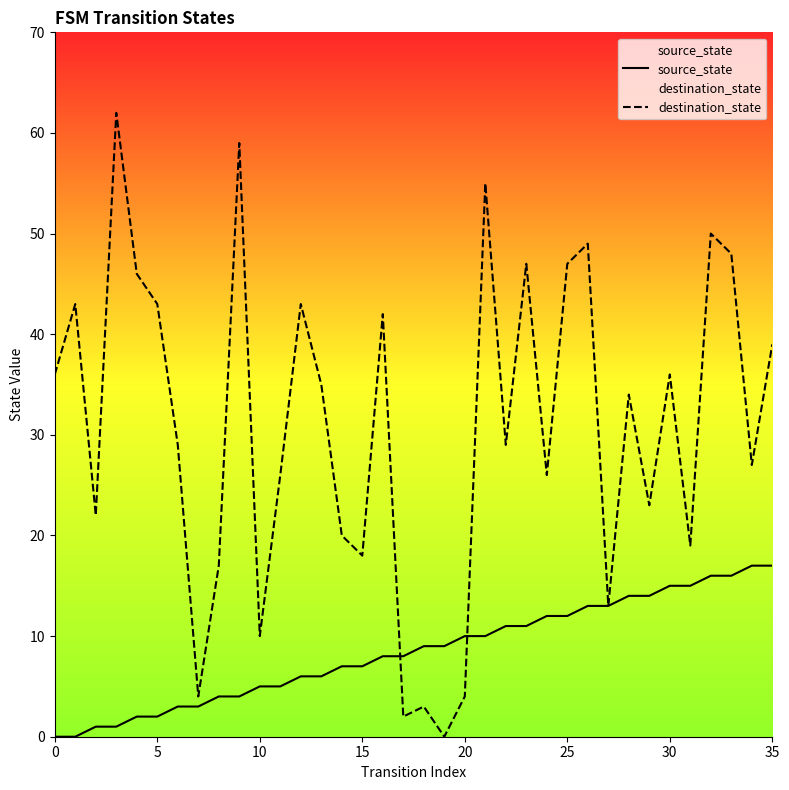

What is the value of the source_state point at the 35th from the left?

17